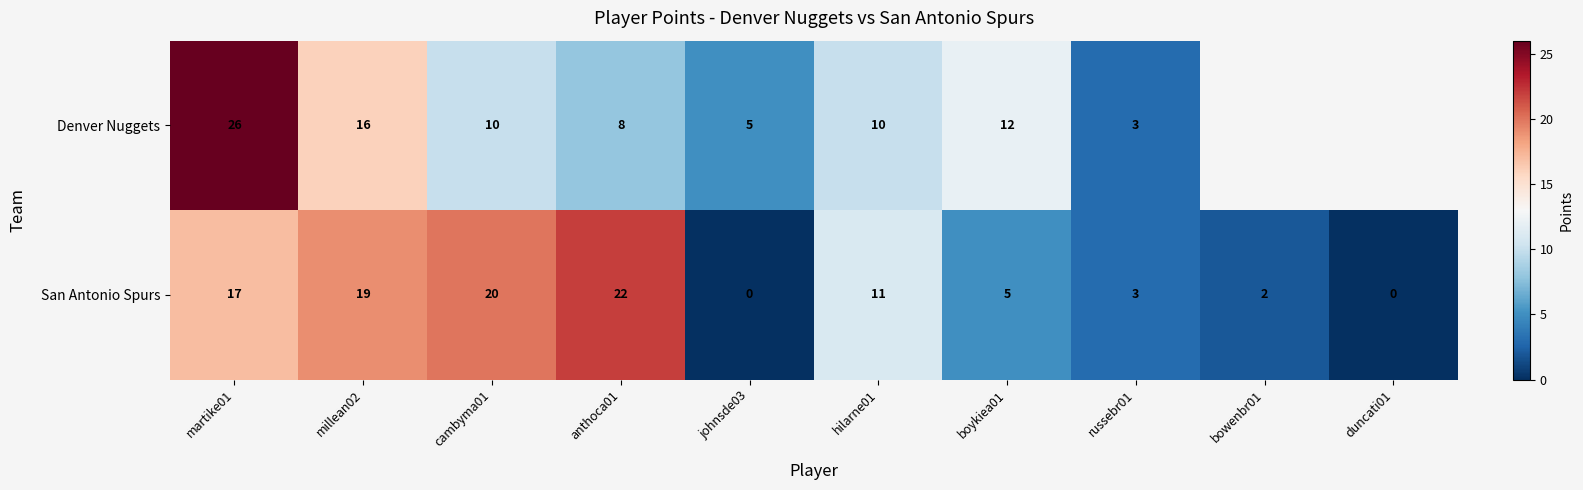

At which label does San Antonio Spurs reach its peak?

anthoca01